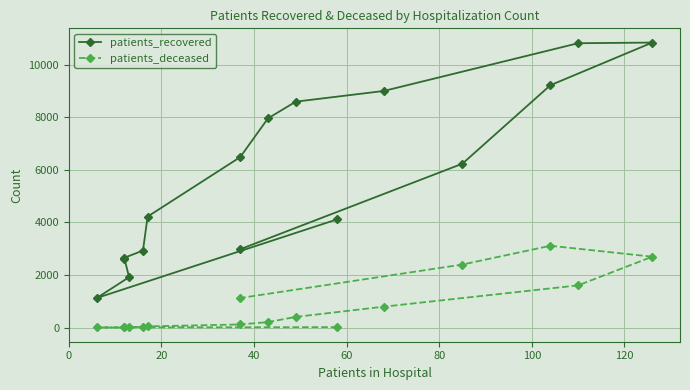

Reading left to right, list all the values displayed in this chart.

patients_recovered: 4119	1122	1916	2621	2656	2929	4220	6482	7956	8592	8998	10815	10839	9217	6233	2979
patients_deceased: 16	3	3	16	17	23	45	118	207	405	794	1605	2695	3111	2397	1124